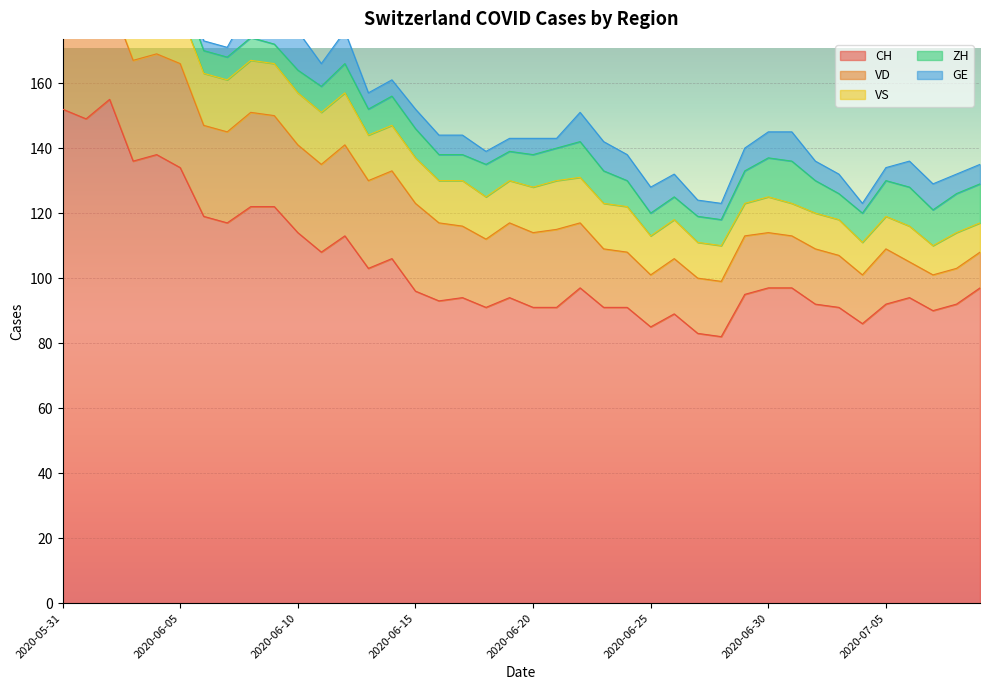

The GE series shows 2 at 2020-06-18. True or false?

False